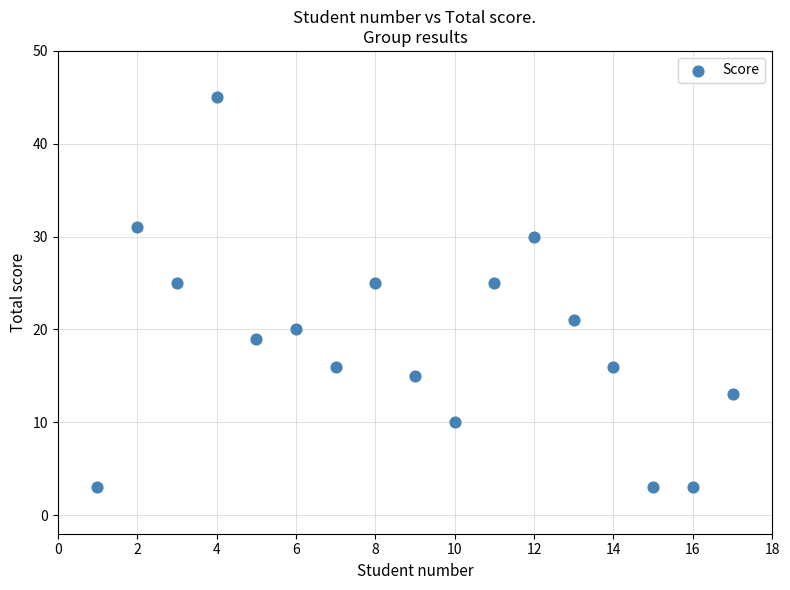

What is the range of Y values (max minus min)?

42